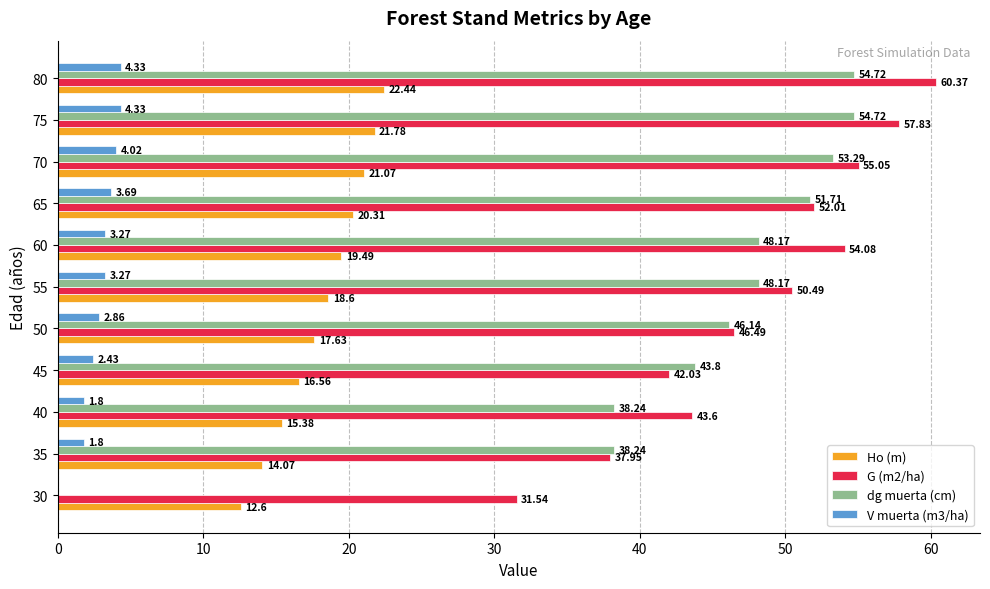

What is the sum of the G (m2/ha) values at 35 and 30?

69.5